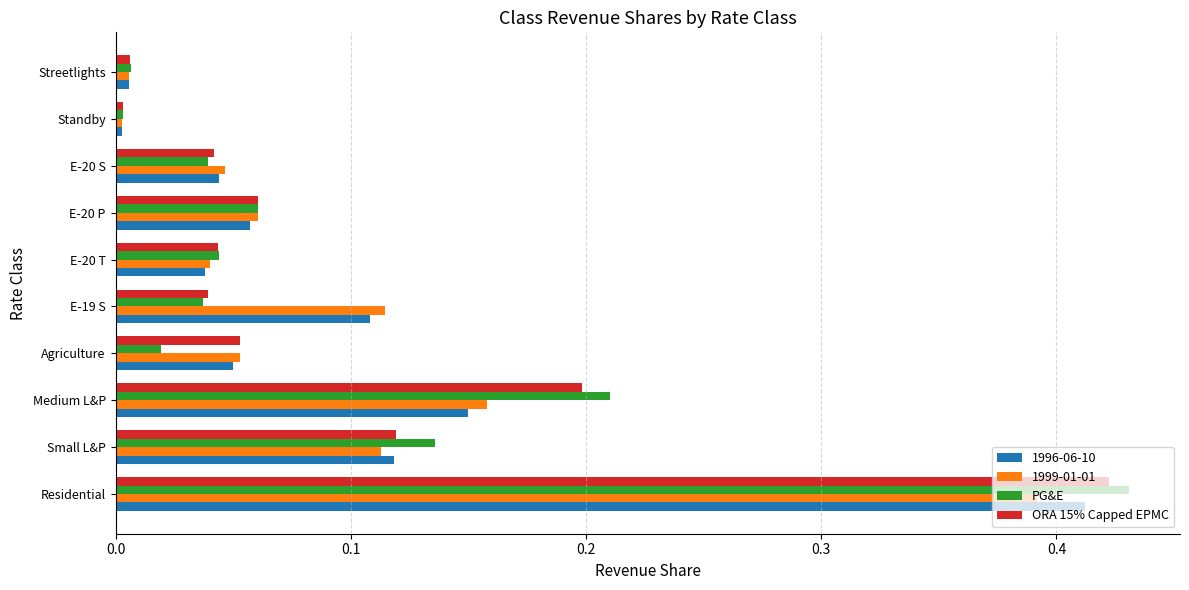

True or false: 1999-01-01 has a value of 0.0 at E-20 P.

False